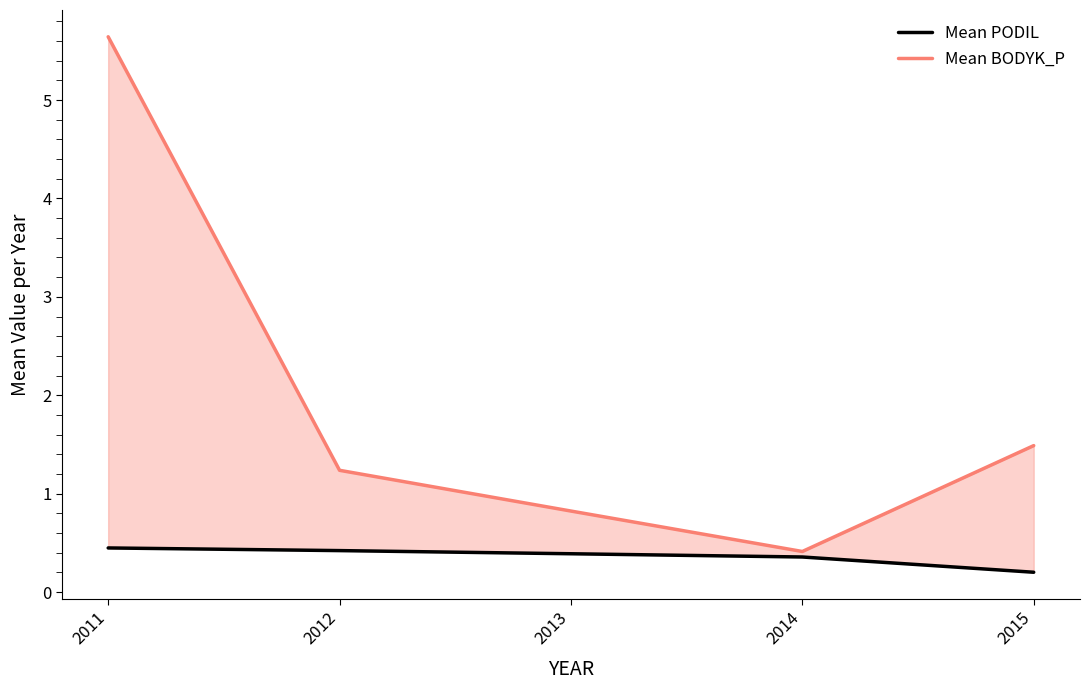

What value does the Mean PODIL series have at 2015?

0.2